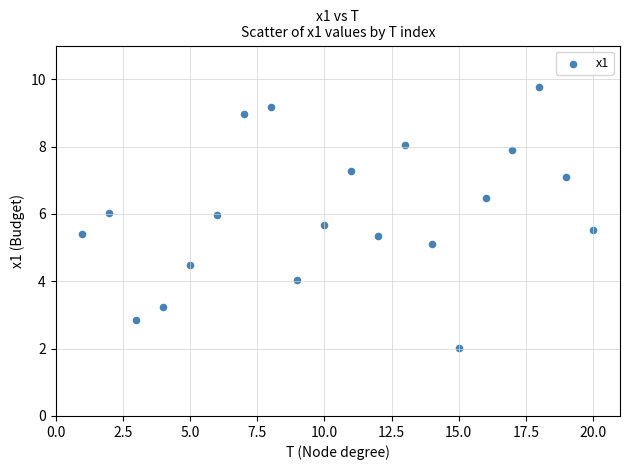

What is the range of Y values (max minus min)?

7.7